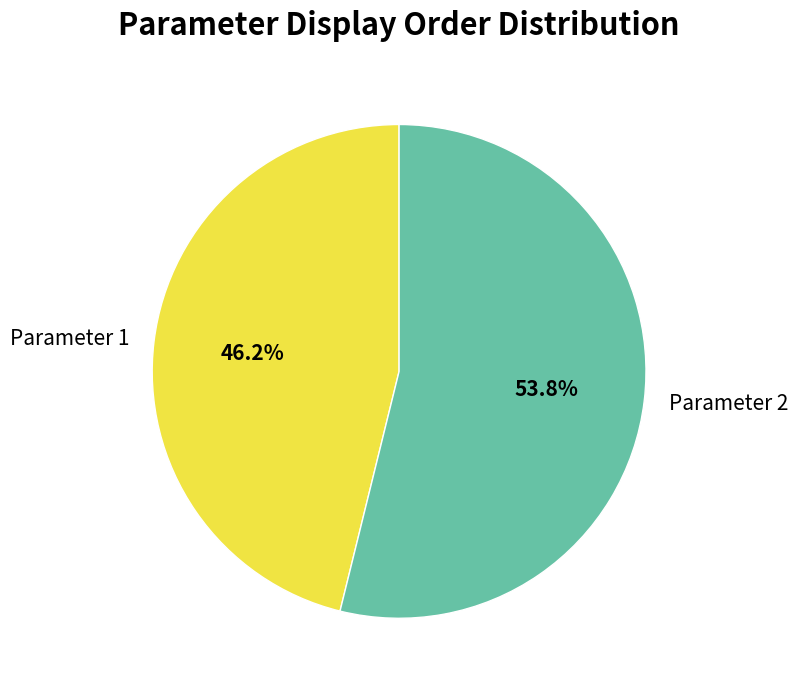

What portion of the pie excludes Parameter 2?

46.2%